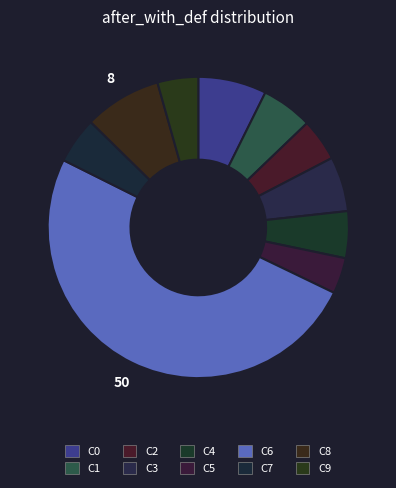

Count the number of slices in the pie.

10